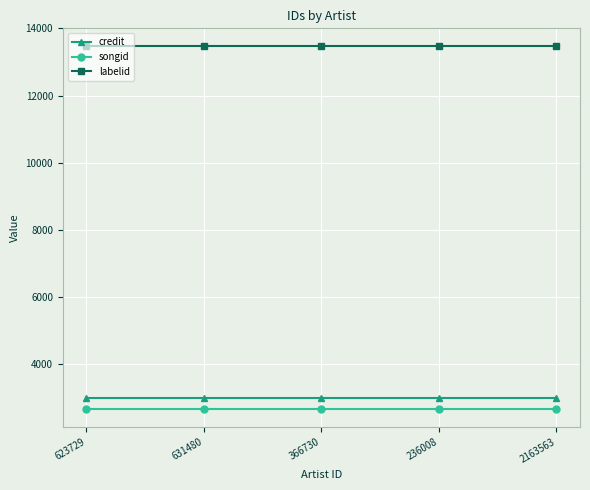

What is the average value of the songid series?

2677.6